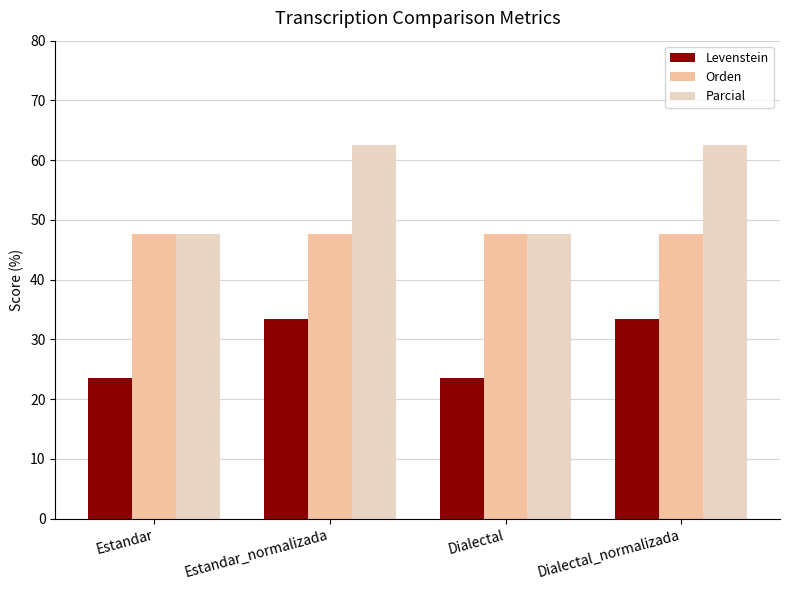

The value of Levenstein at Estandar_normalizada is 59.7. True or false?

False